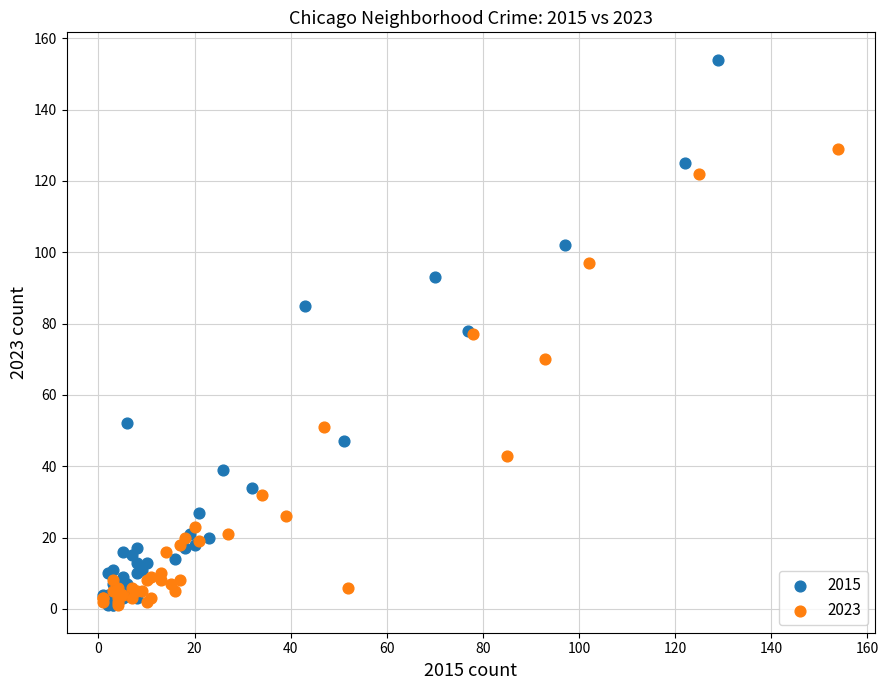

What are all the series names shown in the legend?

2015, 2023